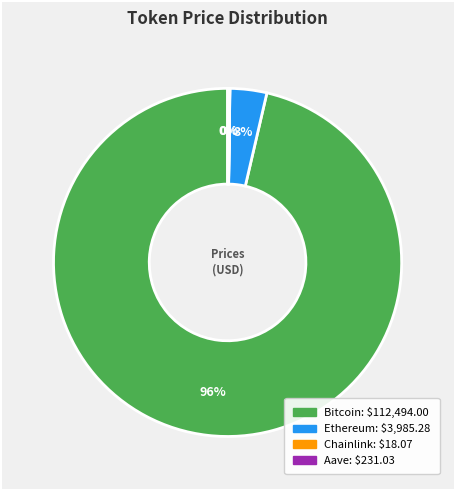

Is Bitcoin the majority of the pie?

Yes